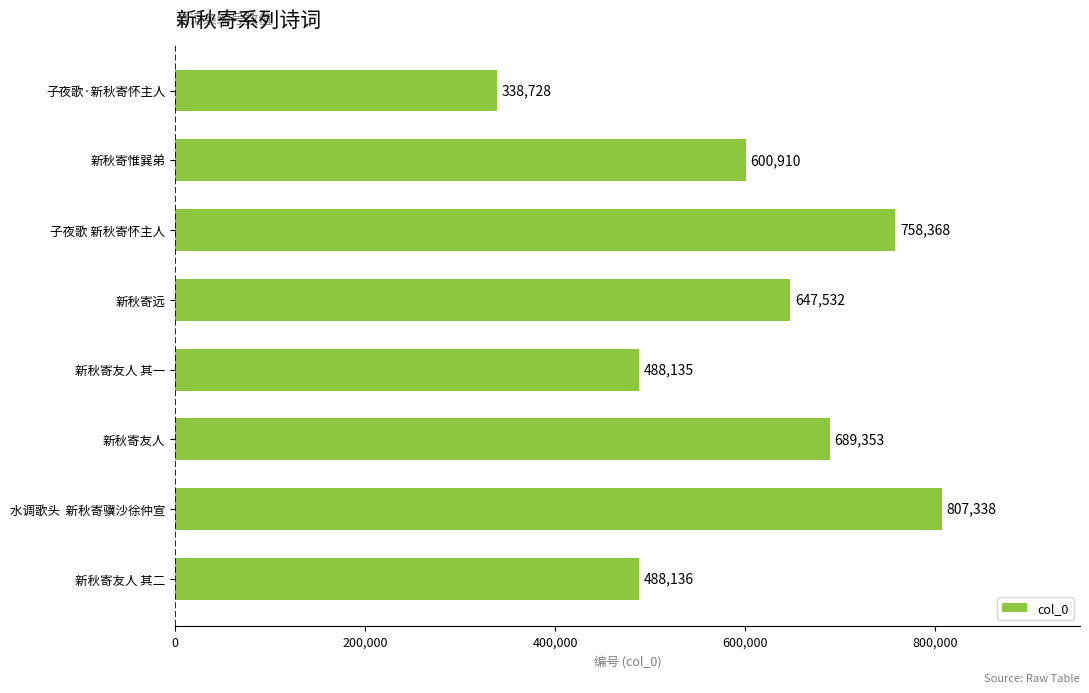

What is the difference between the maximum and minimum values?

468610